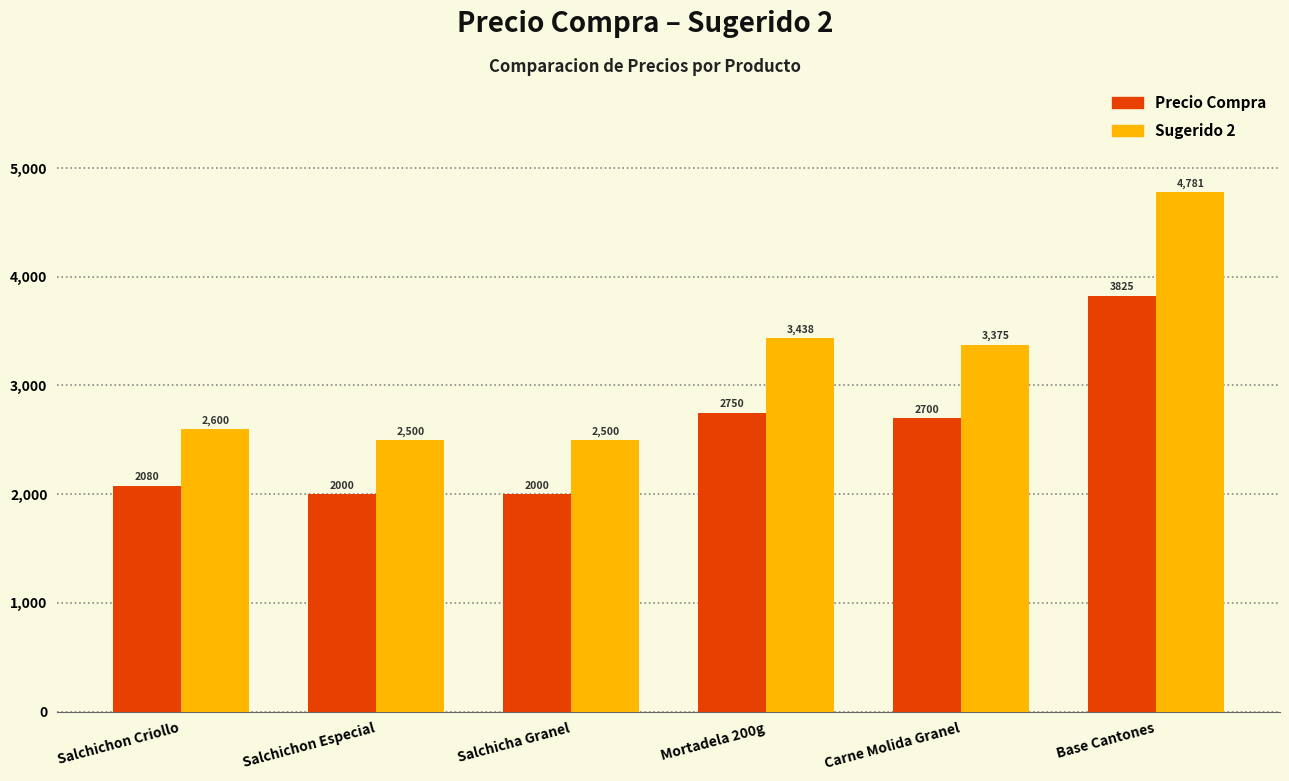

How many data points does each series have?

6